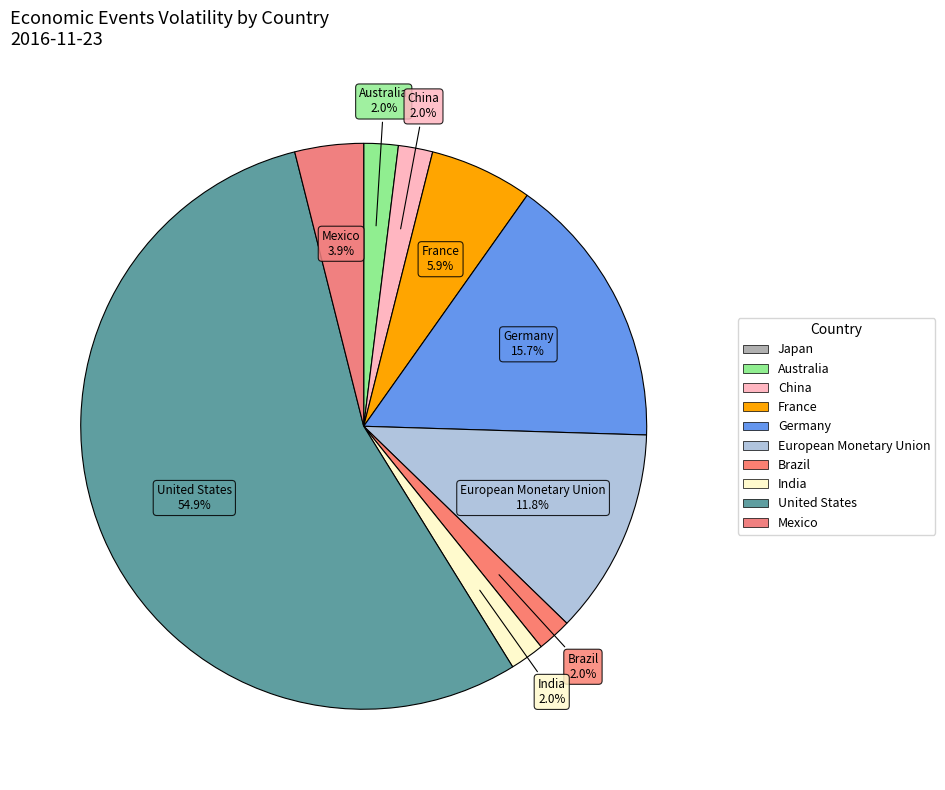

Does India represent more than half of the total?

No